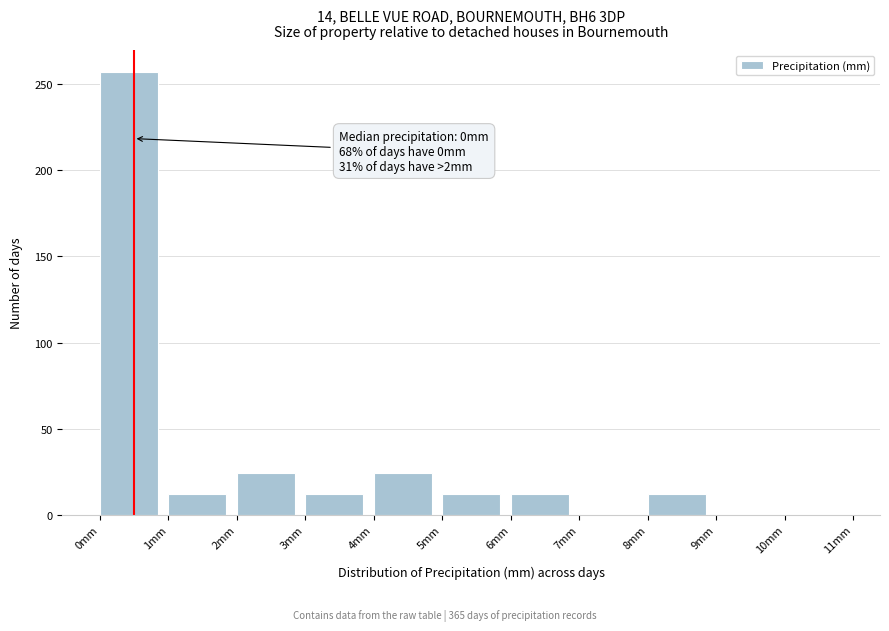

Which range on the x-axis has the tallest bar?

0 to 1